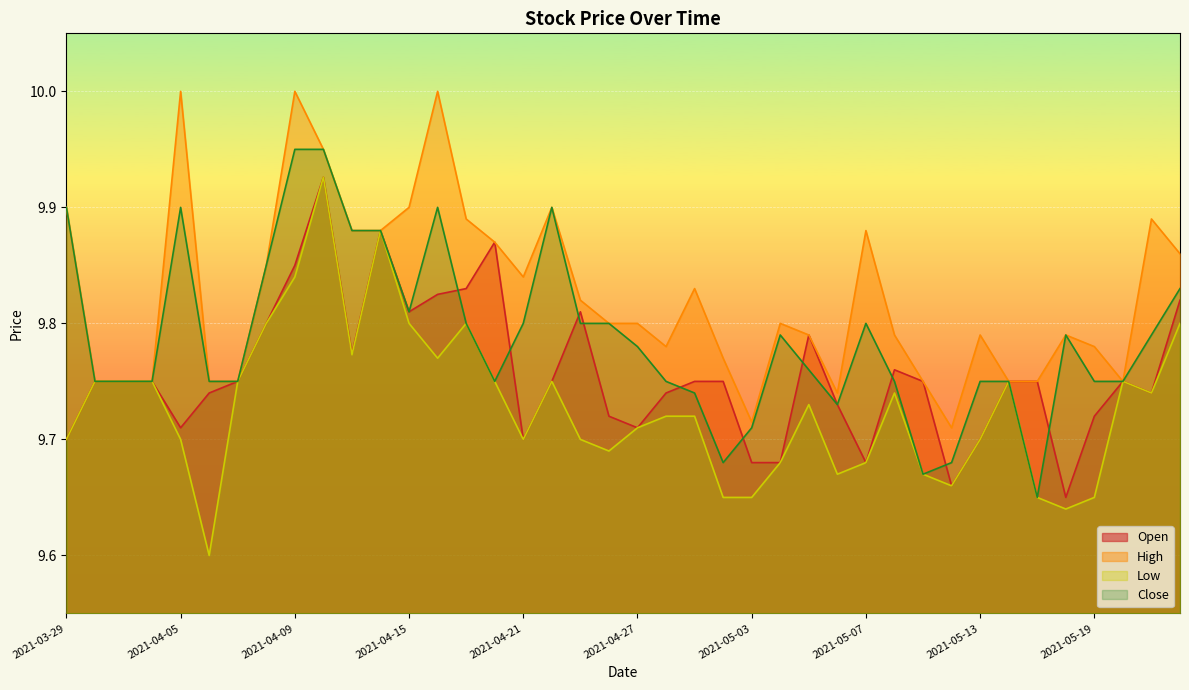

Rank the series at 2021-05-14 from lowest to highest value.

Open, High, Low, Close